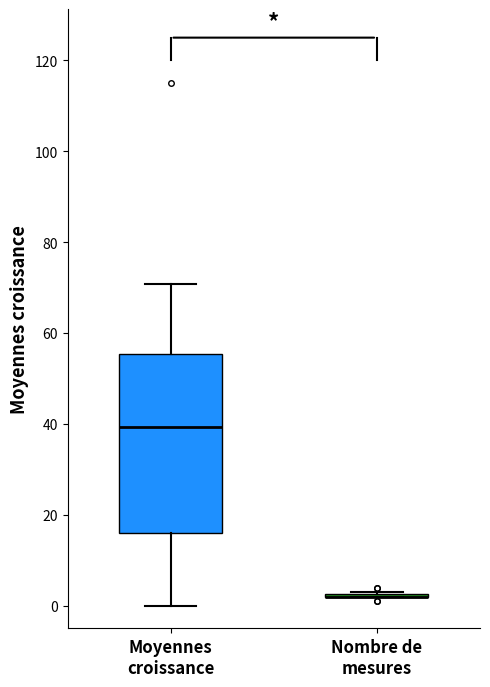

Reading left to right, transcribe this box plot: for each box, give where its median line is, the range the box spans, and where its two whiskers end, as read against the y-axis. The values are not printed on the chart, so give them approximately, as read against the axis.

Moyennes croissance: median 40, box 16 to 56, whiskers 0 to 70
Nombre de mesures: box collapsed to a line at 2, whiskers 2 to 4